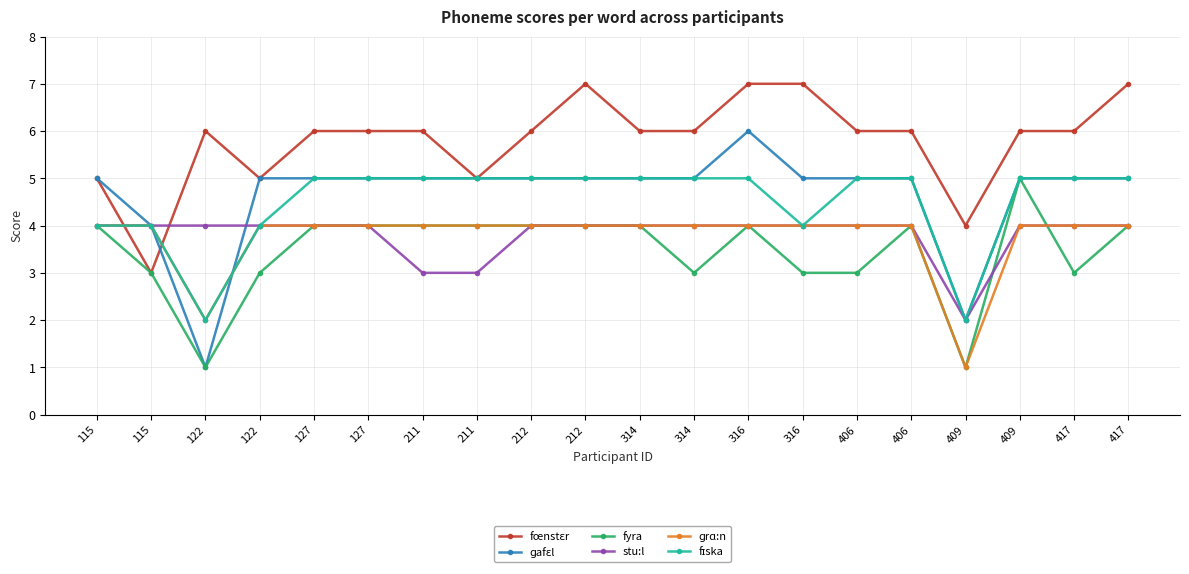

How many lines are shown in the chart?

6